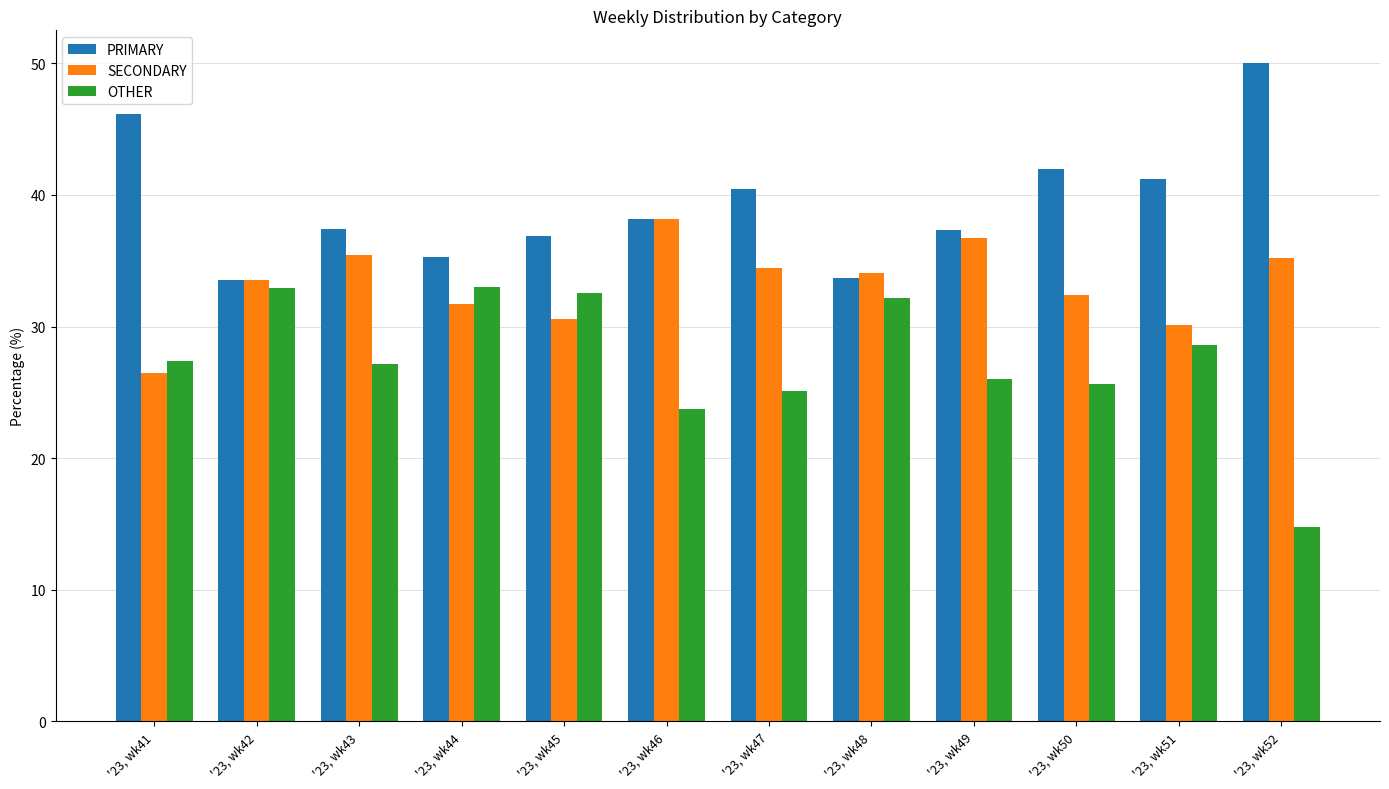

What are all the series names shown in the legend?

PRIMARY, SECONDARY, OTHER